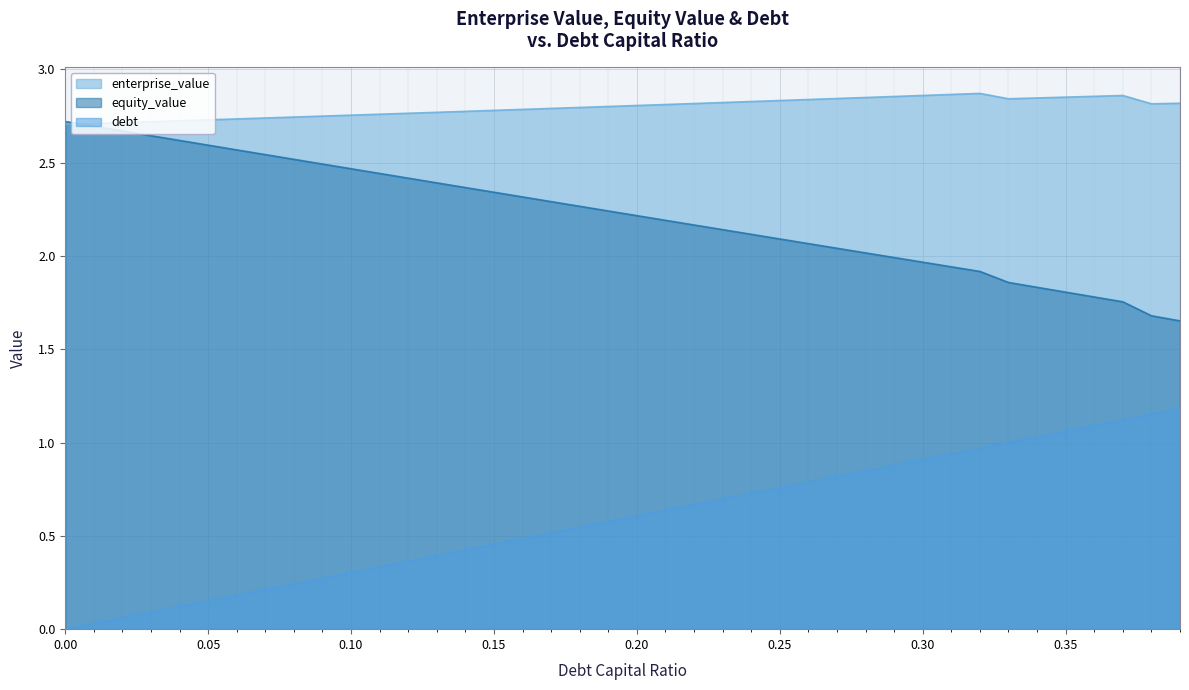

What is the difference between the enterprise_value values at 0.1 and 0.34?

0.1